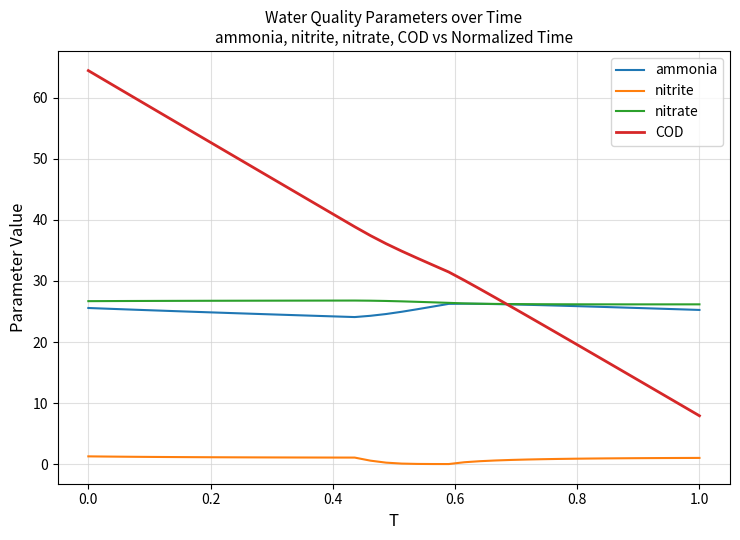

Does the chart have visible grid lines?

Yes